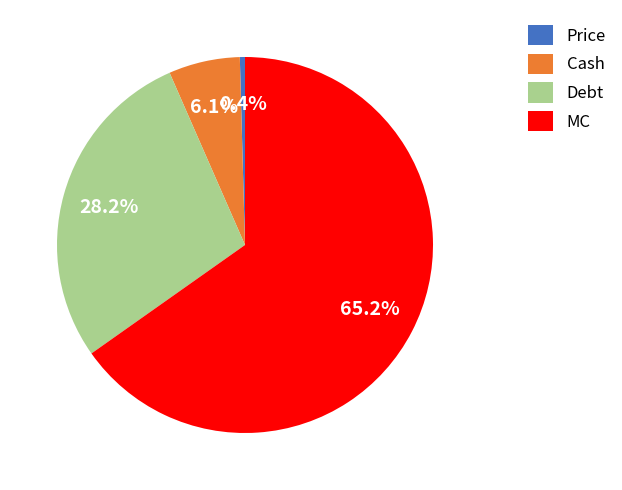

How many segments does this pie chart have?

4